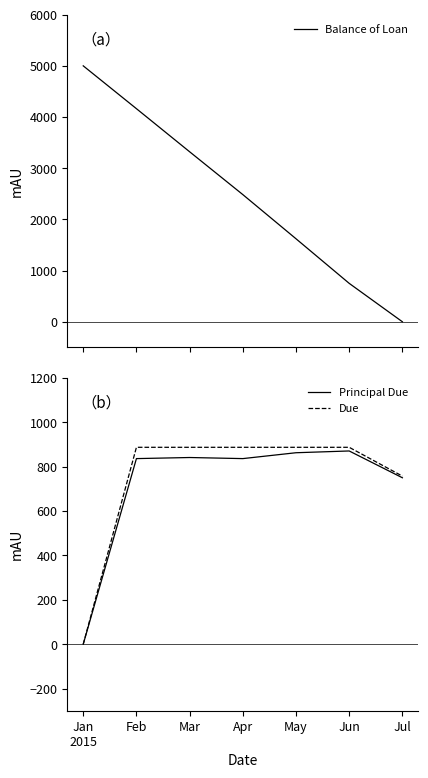

What is the sum of the Balance of Loan values at Apr and Feb?

6648.0